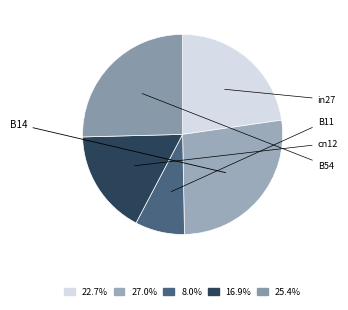

How many slices are in this pie chart?

5